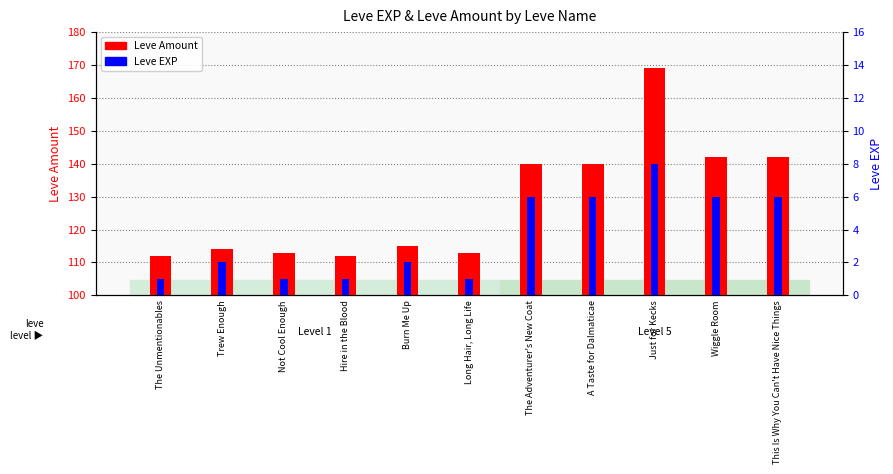

What is the label of the 11th bar from the left?

This Is Why You Can't Have Nice Things